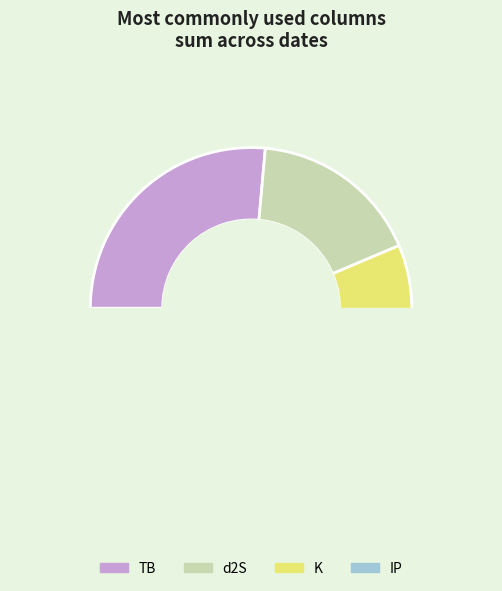

Does any single category account for the majority?

No